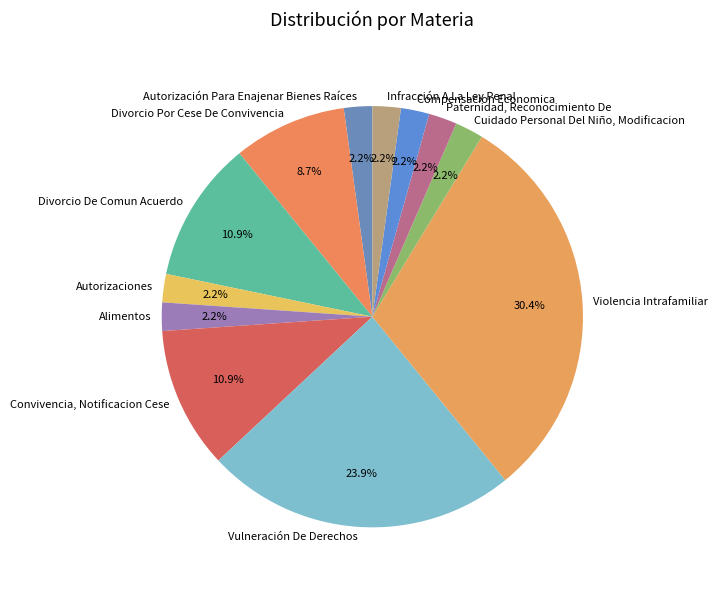

Is there a majority slice in this chart?

No